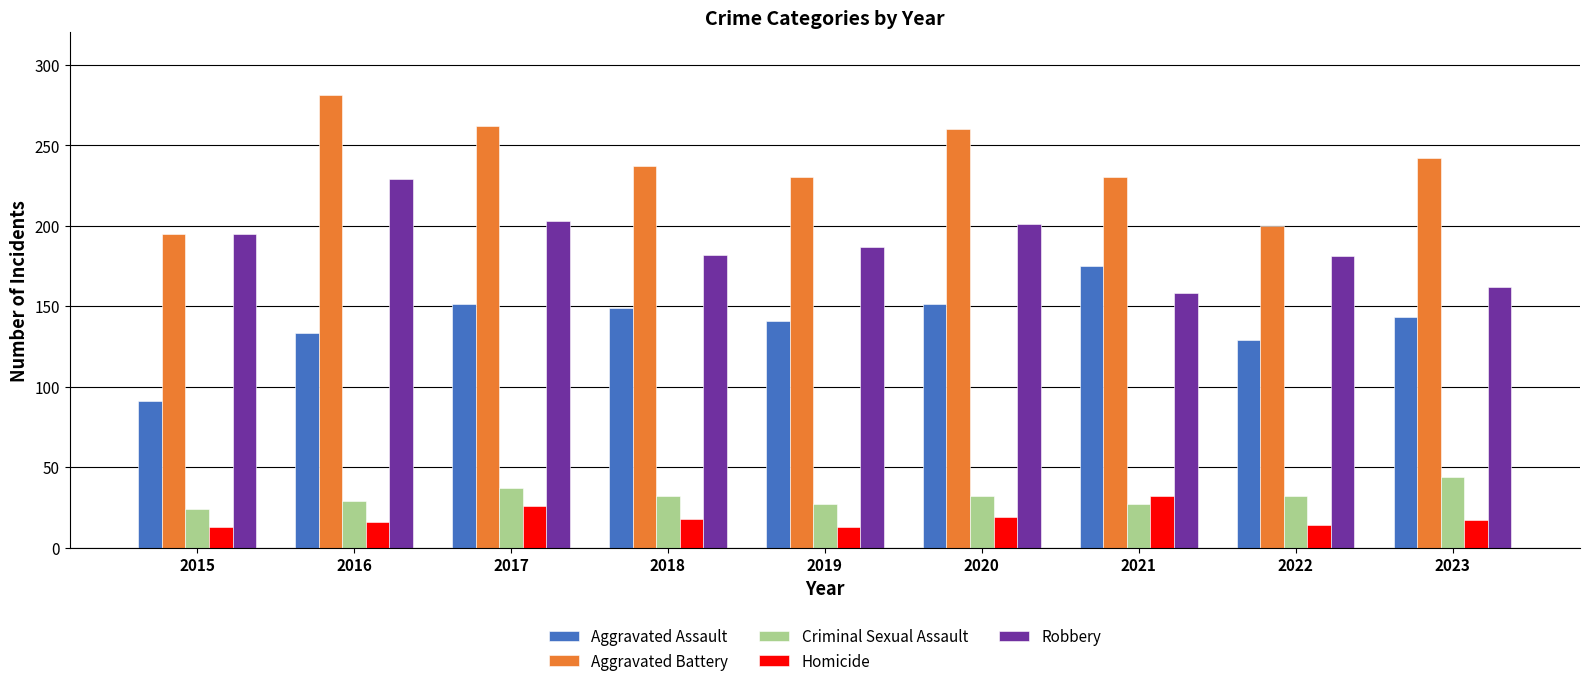

What is the maximum value shown in the chart?

281